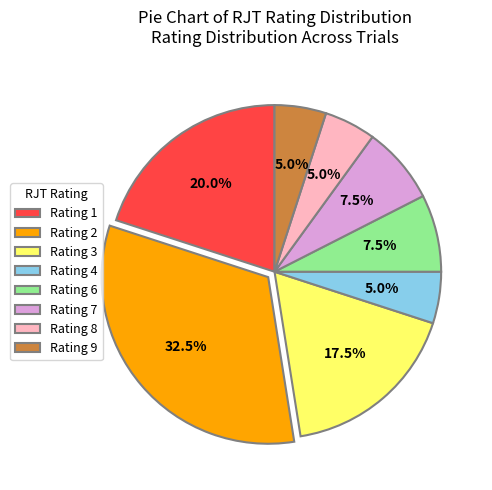

Do Rating 1 and Rating 4 together represent more than half of the pie?

No